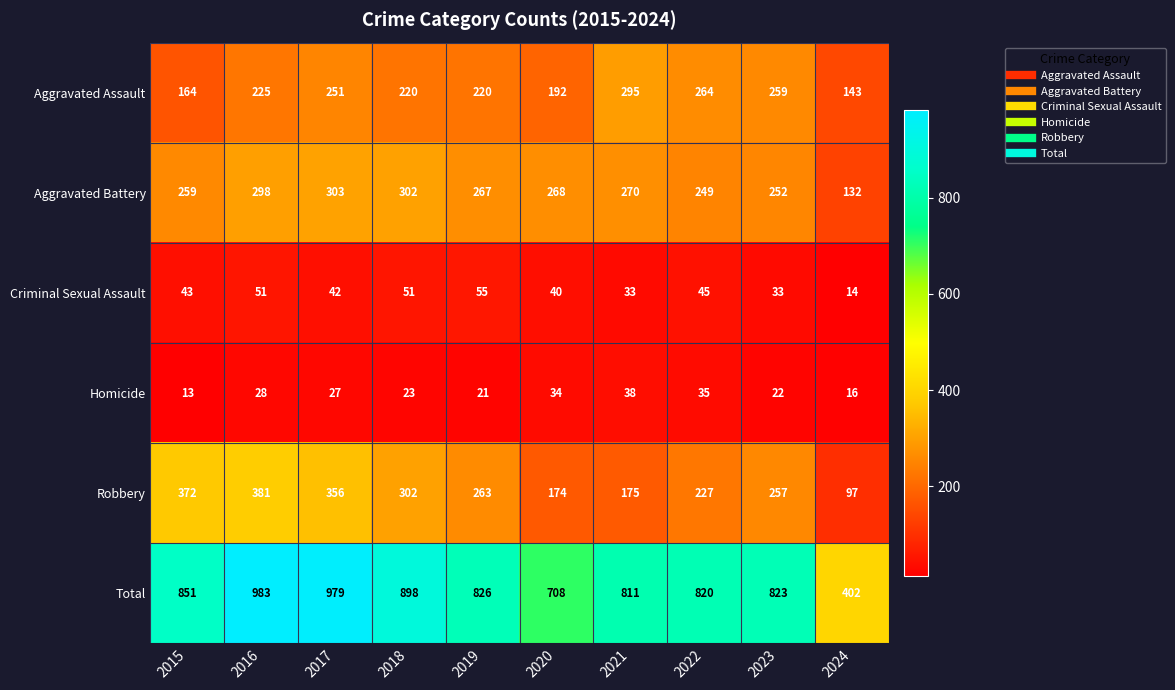

True or false: Total has a value of 399 at 2015.

False